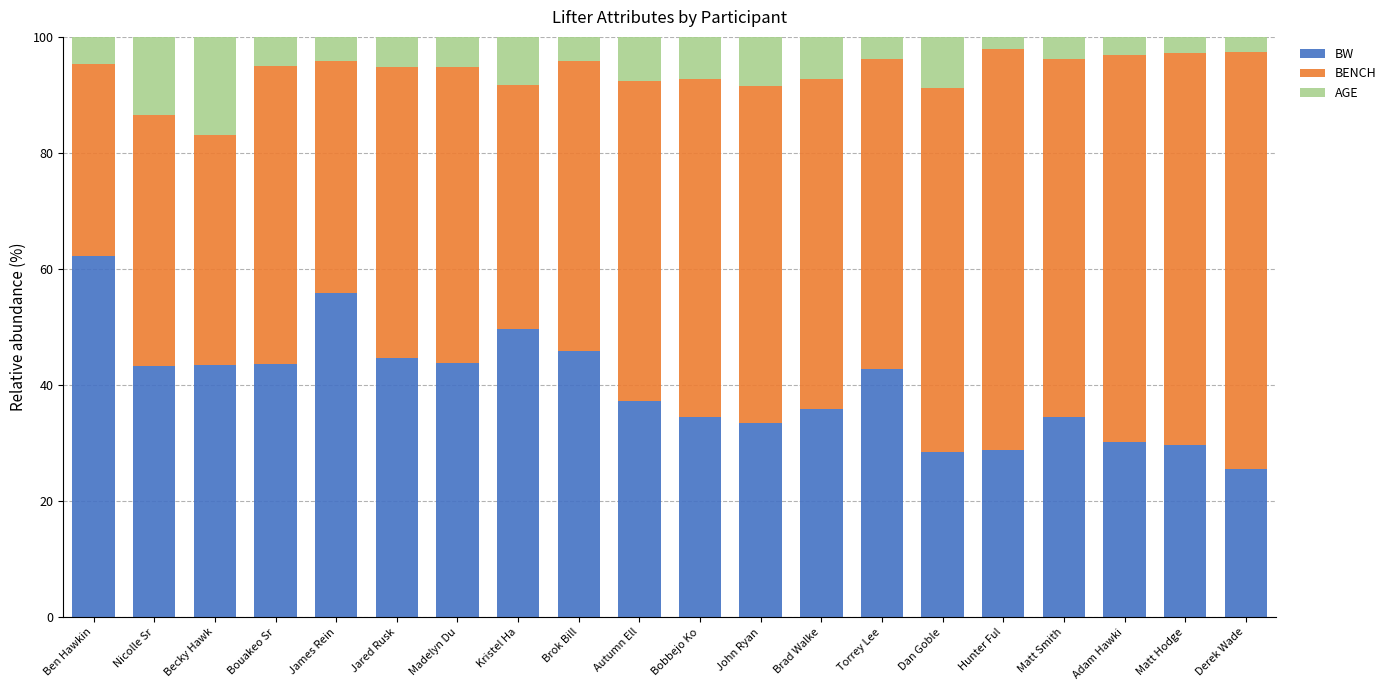

At which label does BW reach its minimum?

Derek Wade